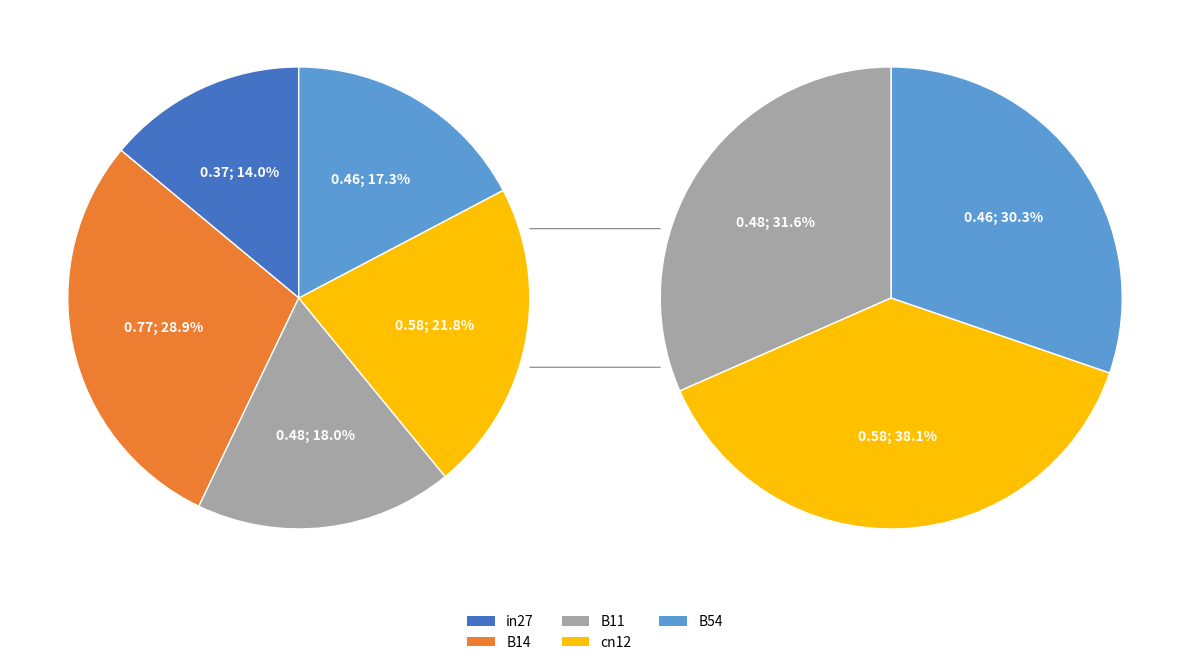

Count the number of slices in the pie.

5